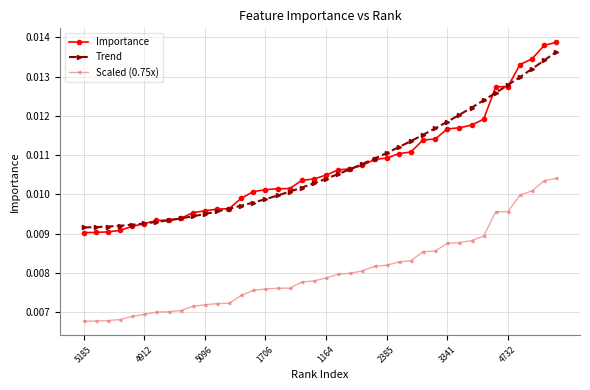

How many Trend values are between 0 and 1?

40